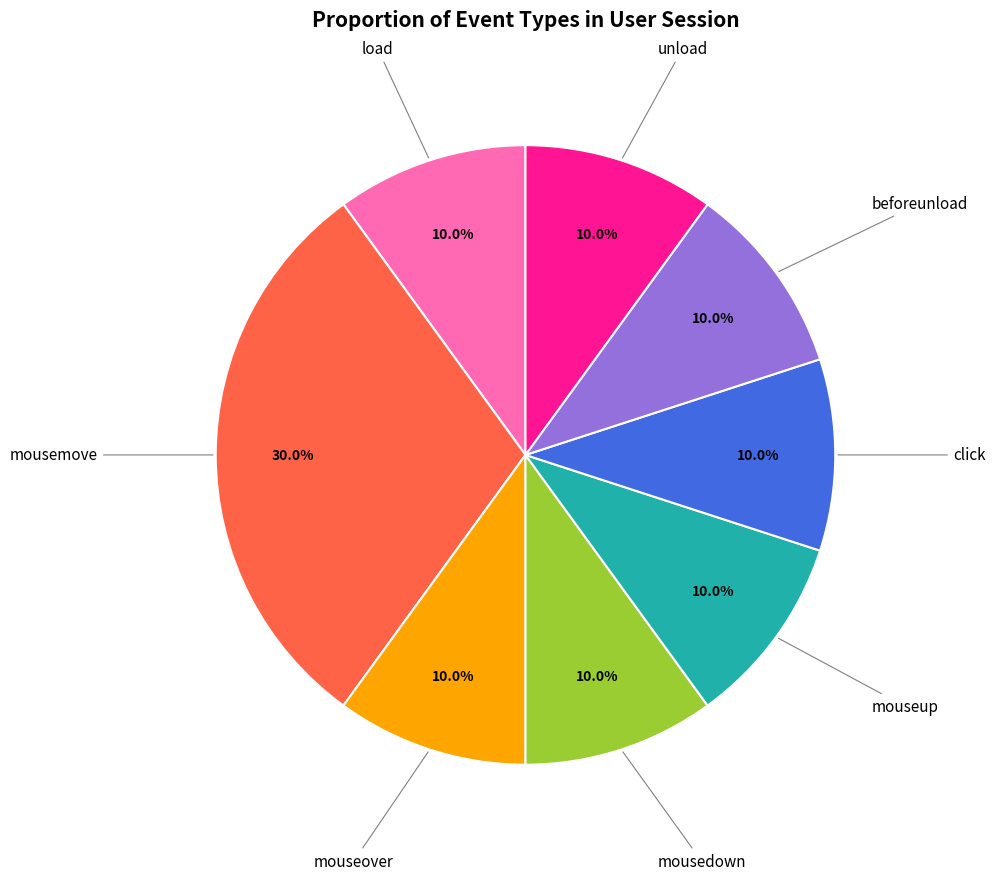

Is there any slice that represents more than half of the pie?

No